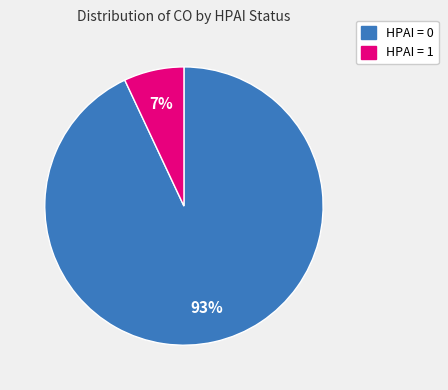

To the nearest percent, what is the difference between the largest and smallest slice percentages?

86%